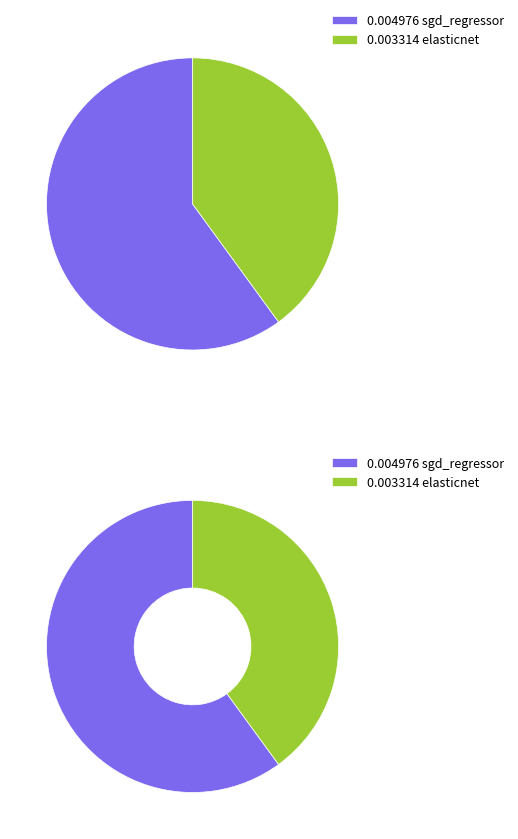

What portion of the pie excludes elasticnet?

60.0%